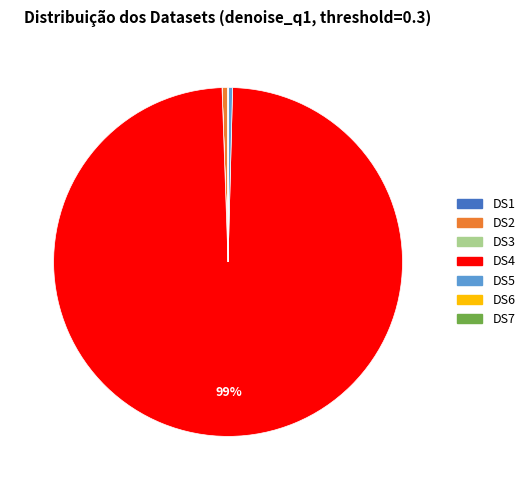

To the nearest percent, what is the average slice percentage?

14%